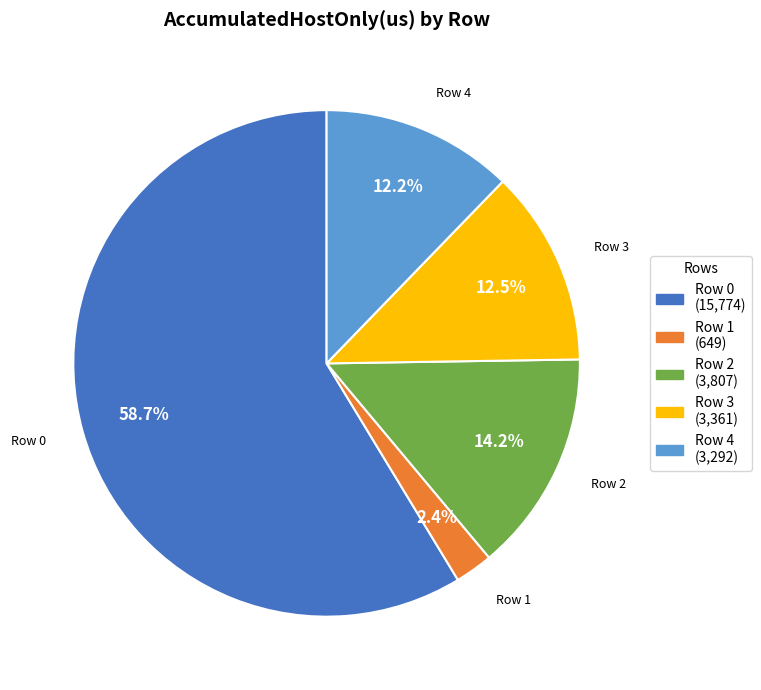

To the nearest percent, what is the difference between the Row 1 and Row 0 slice percentages?

56%